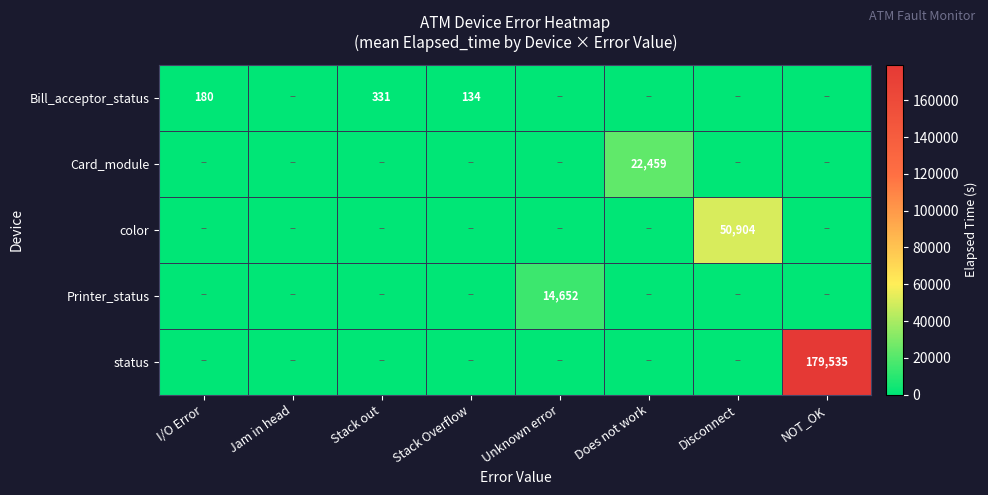

At how many categories does at least one series exceed 133374?

1